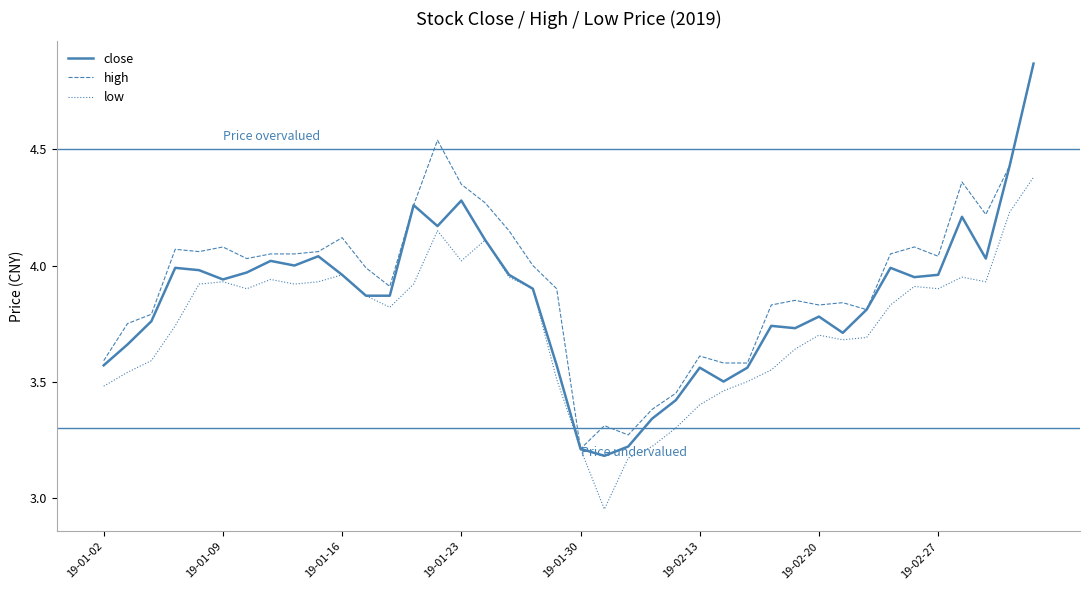

True or false: high has more than 1 points higher than both neighbors.

True